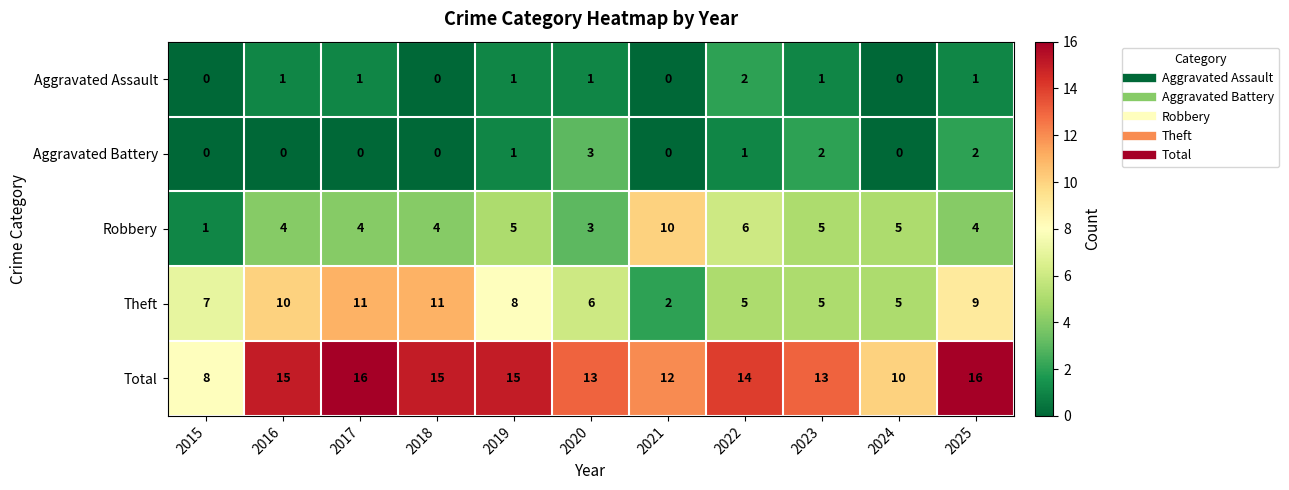

How many data points in Robbery are less than 4?

2